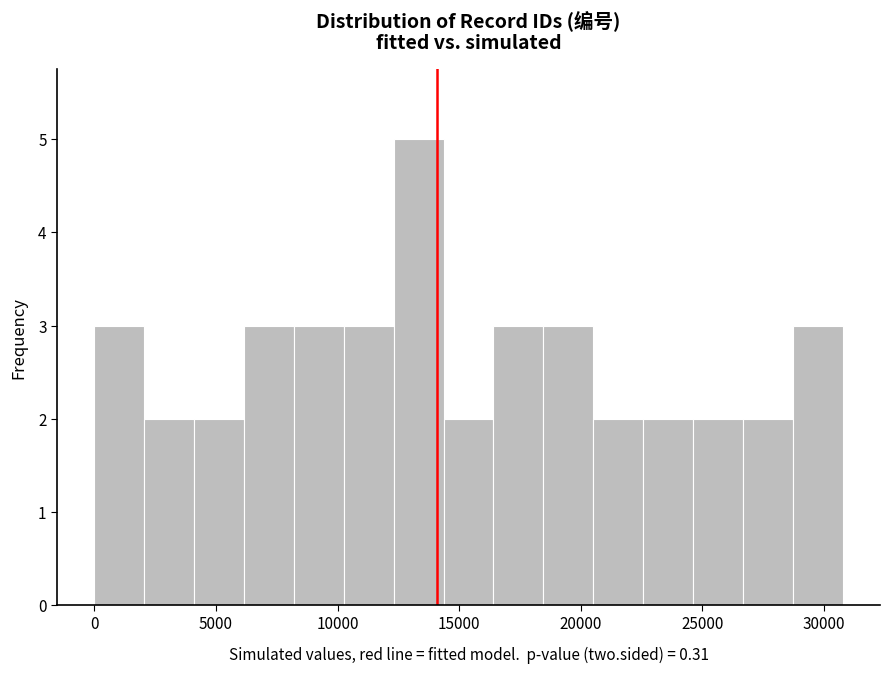

Which range on the x-axis has the tallest bar?

12500 to 14500